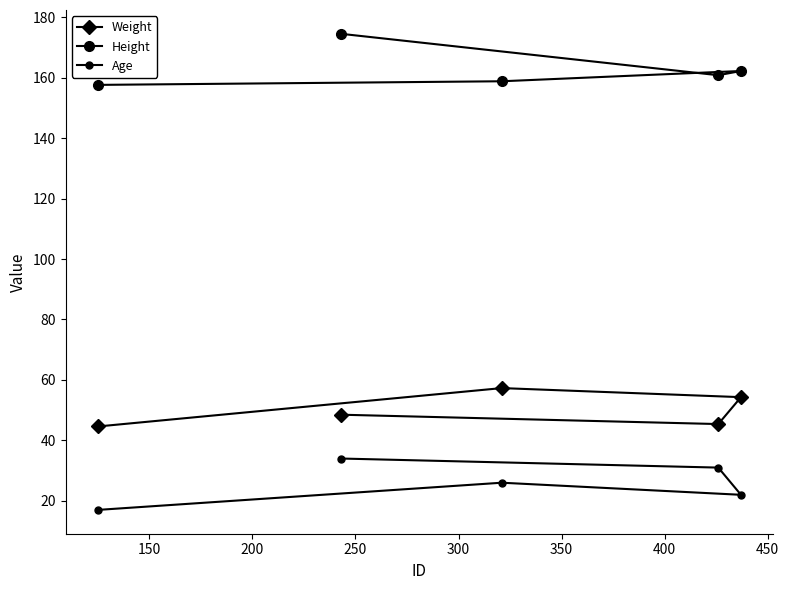

What is the sum of all Height values?

813.9